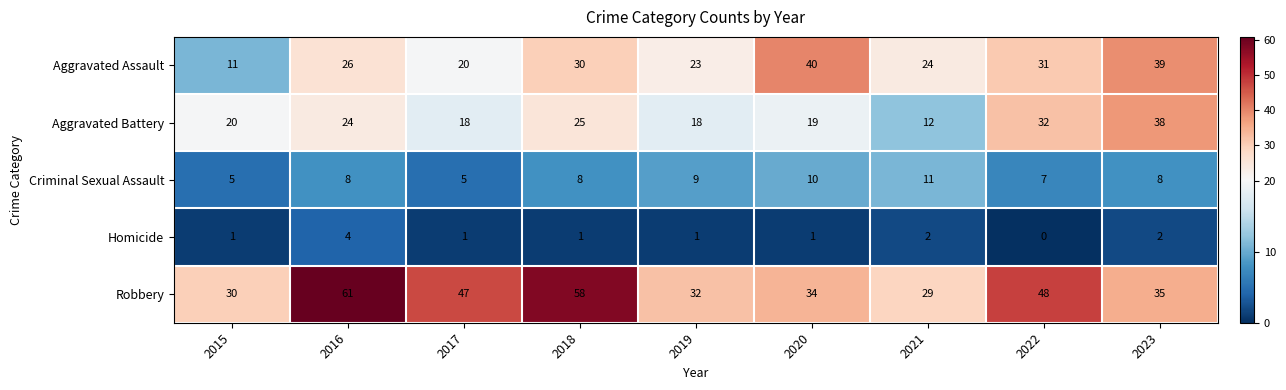

Which series changed the most between 2017 and 2022?

Aggravated Battery